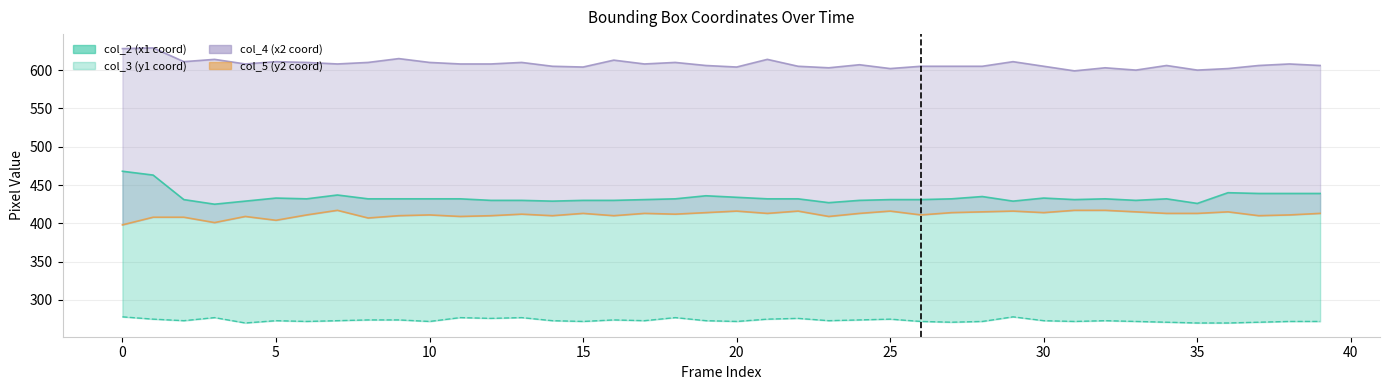

How many data points in col_3 are above 273?

15